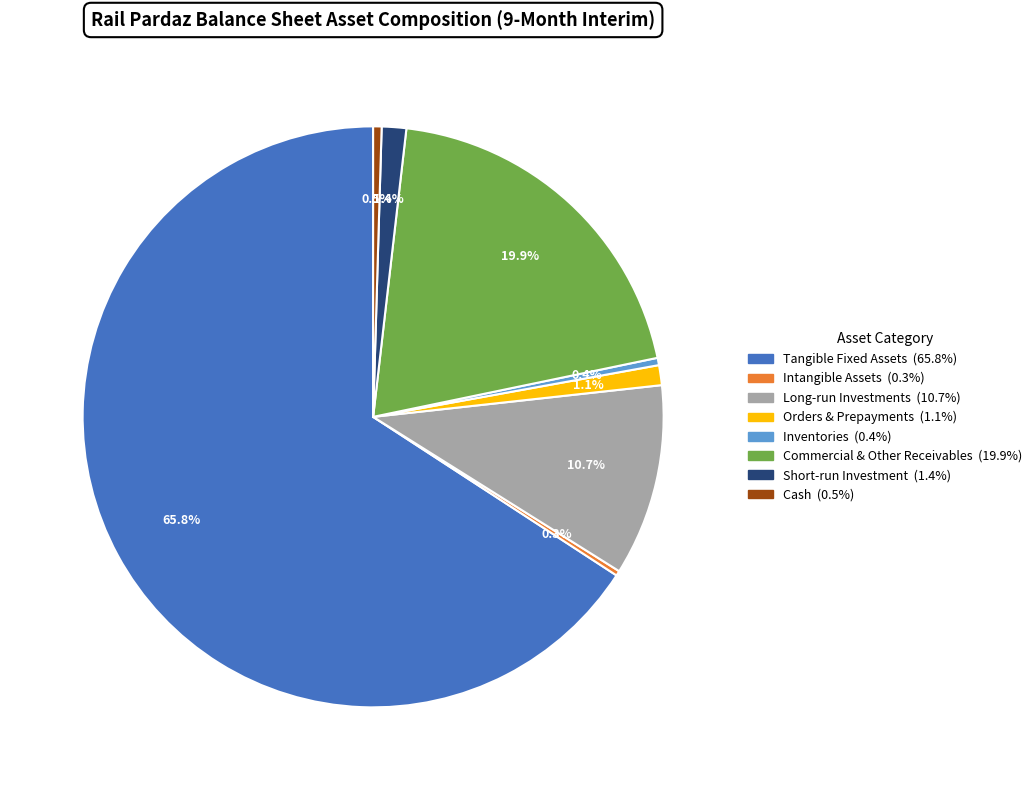

How many segments does this pie chart have?

8